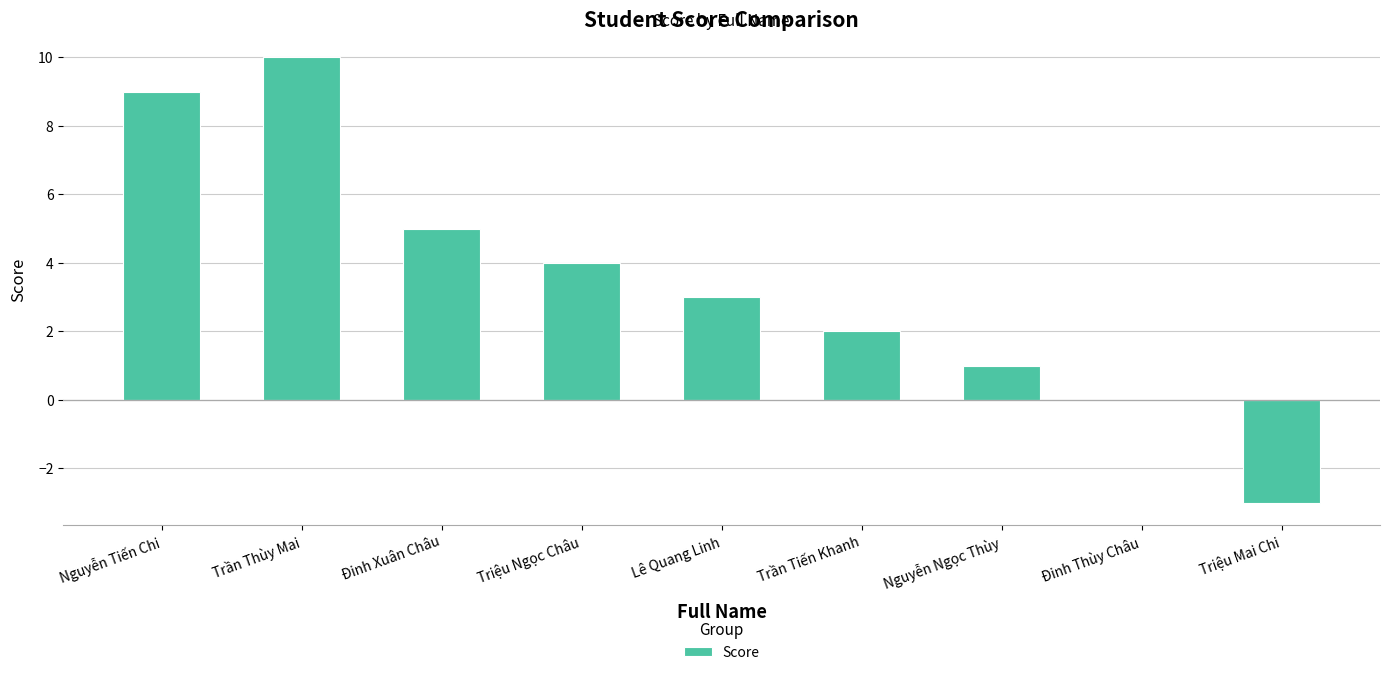

Reading right to left, what are all the values shown in this chart?

Triệu Mai Chi=-3	Đinh Thùy Châu=0	Nguyễn Ngọc Thùy=1	Trần Tiến Khanh=2	Lê Quang Linh=3	Triệu Ngọc Châu=4	Đinh Xuân Châu=5	Trần Thùy Mai=10	Nguyễn Tiến Chi=9